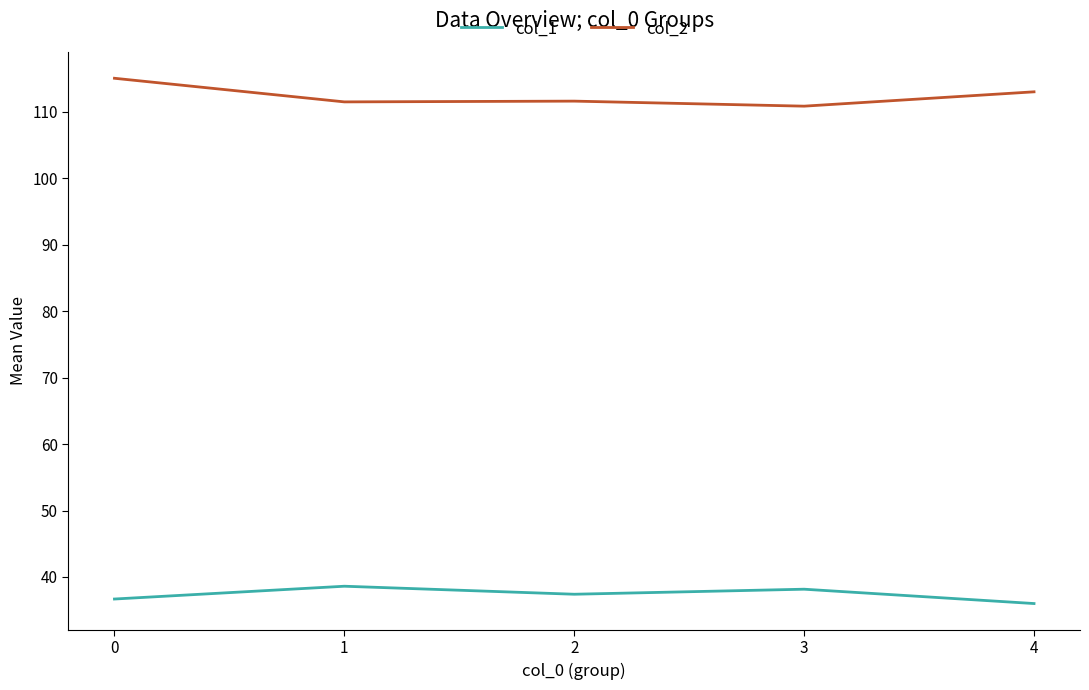

Which series has the largest total across all categories?

col_2